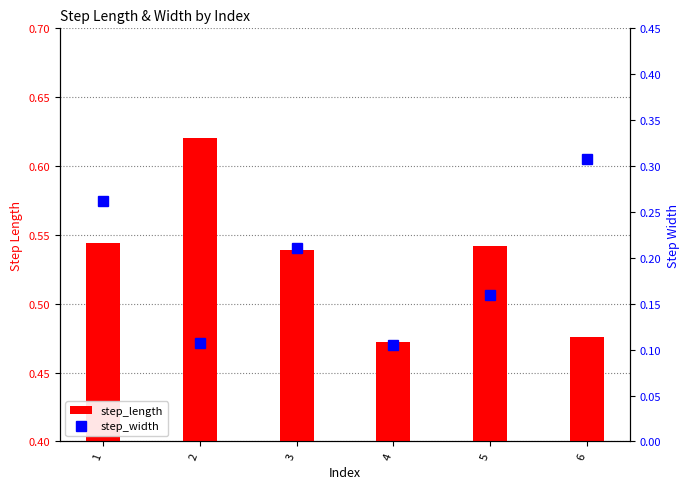

Rank the series at 6 from lowest to highest value.

step_width, step_length